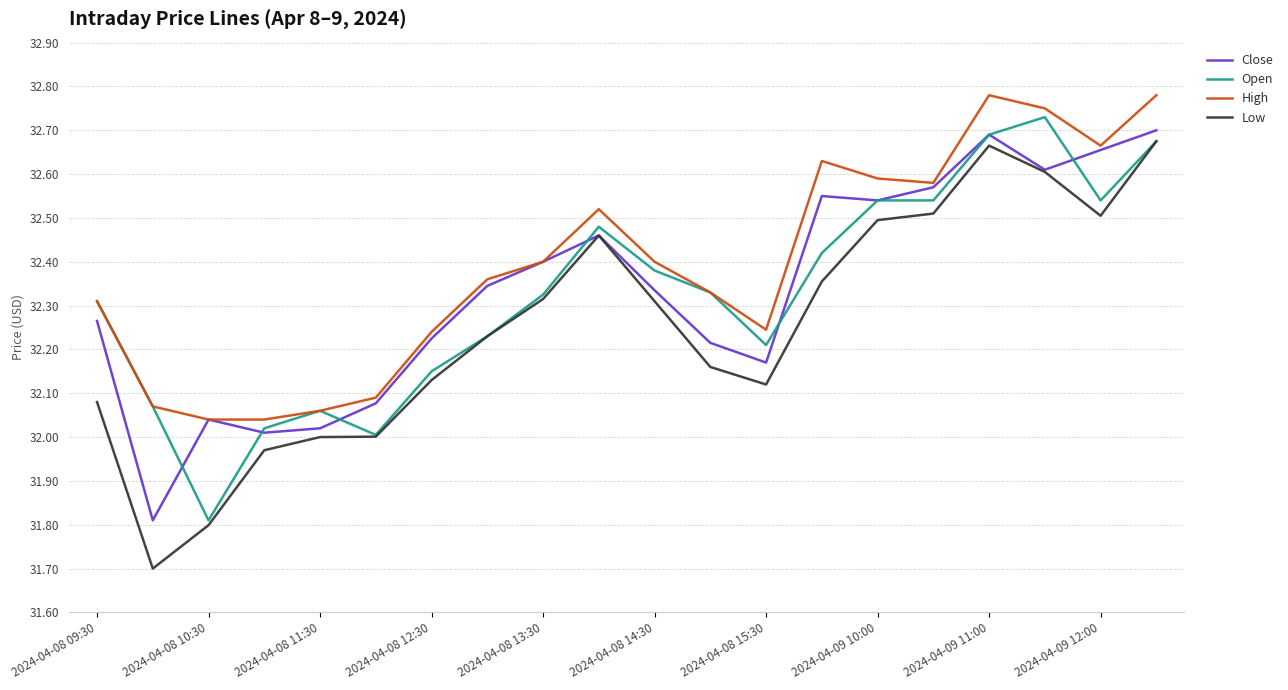

Which series has the largest total across all categories?

High